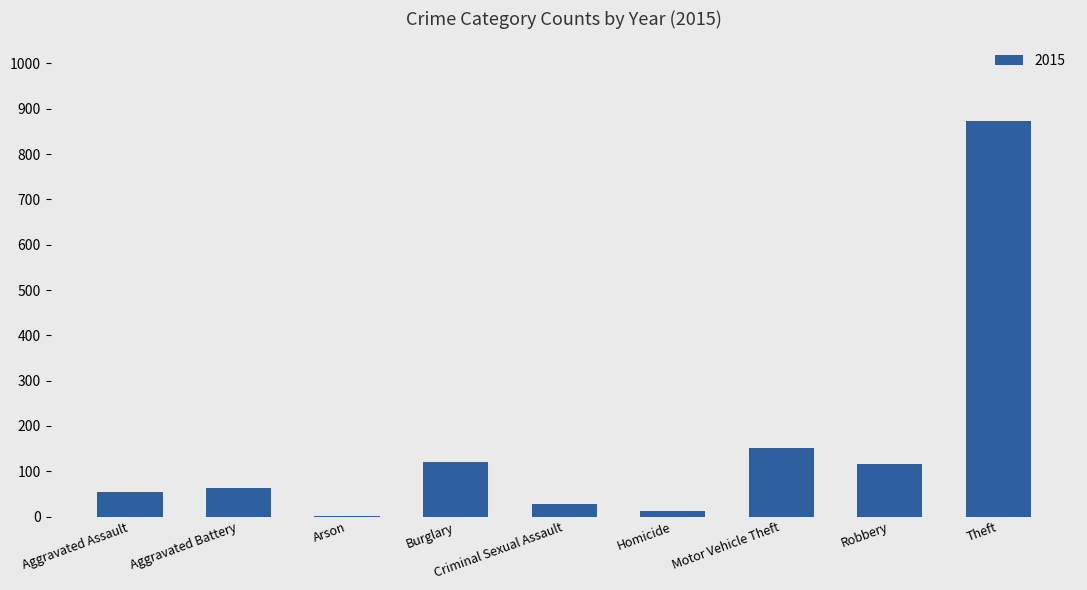

Which category has the highest value across all series?

Theft